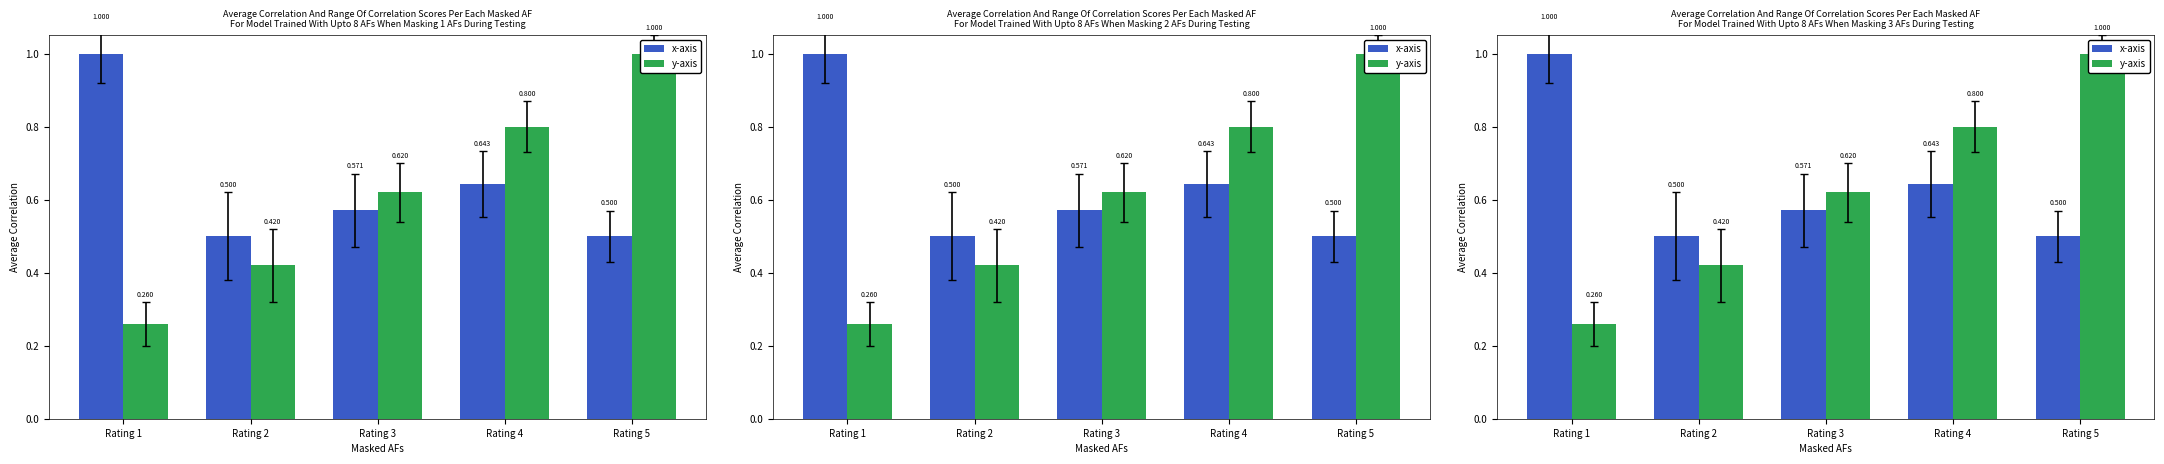

What is the total value across all series at Rating 2?

0.9